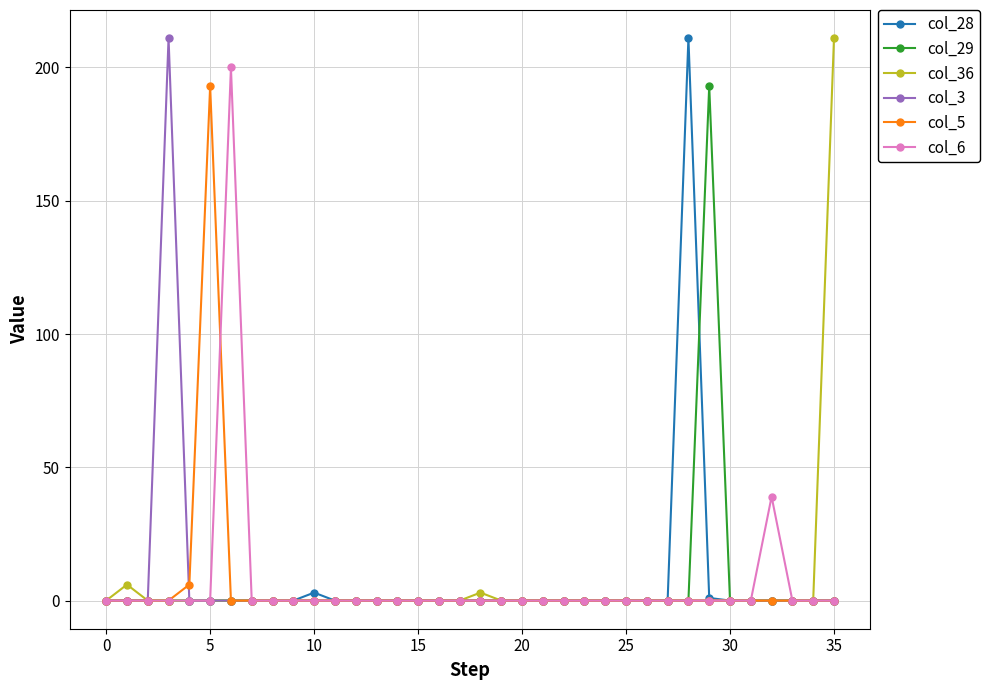

At how many categories does at least one series exceed 166?

6